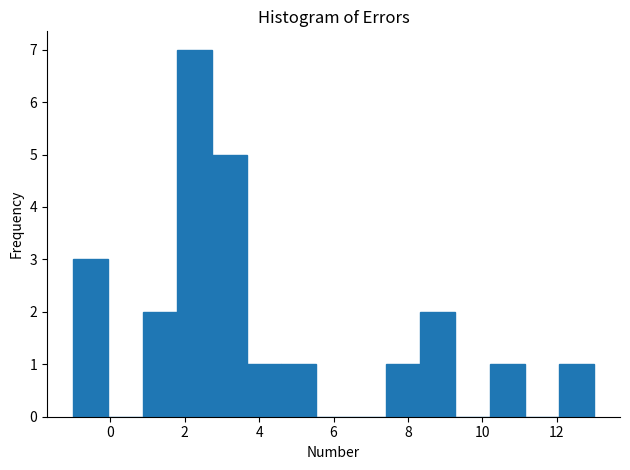

Which range on the x-axis has the tallest bar?

1.8 to 2.8